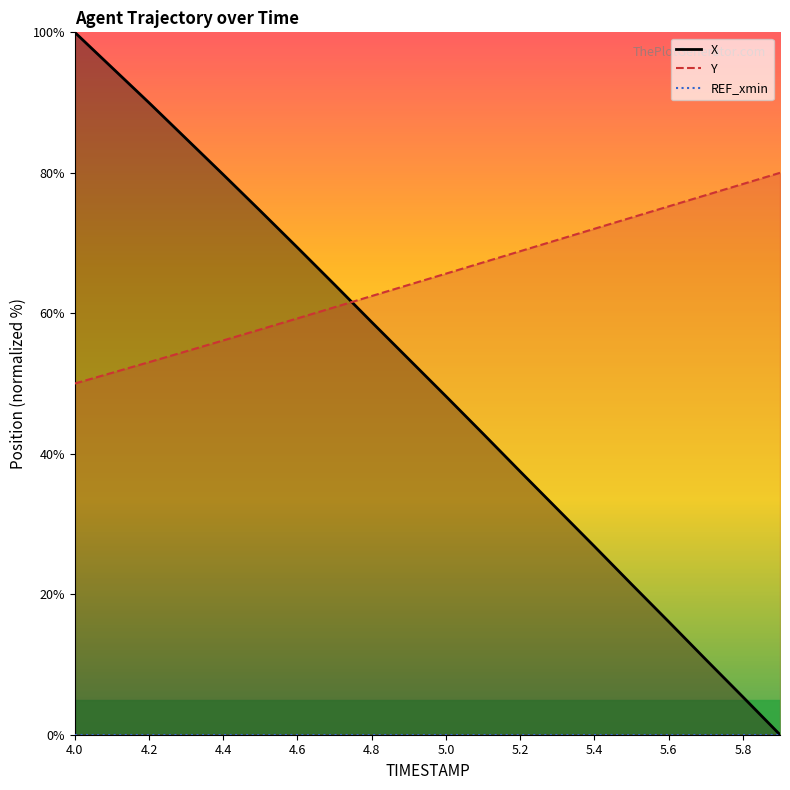

At how many categories does at least one series exceed 13?

20